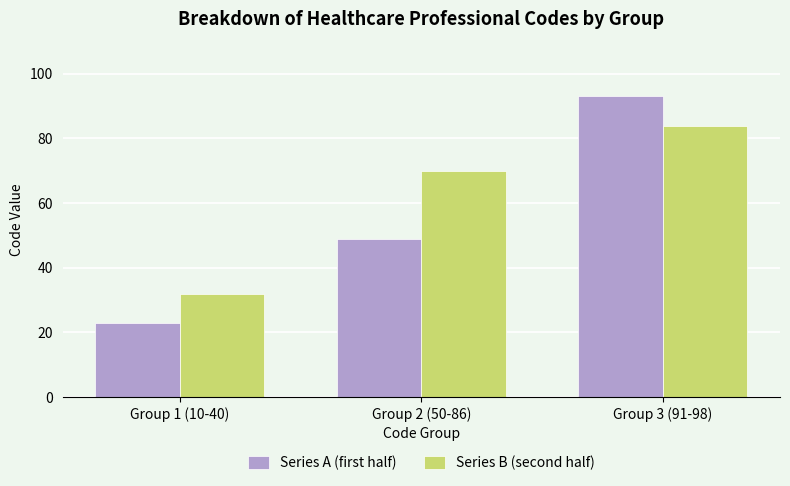

Reading left to right, transcribe all the data shown in this chart.

Series A (first half): Group 1 (10-40)=23	Group 2 (50-86)=49	Group 3 (91-98)=93
Series B (second half): Group 1 (10-40)=32	Group 2 (50-86)=70	Group 3 (91-98)=84